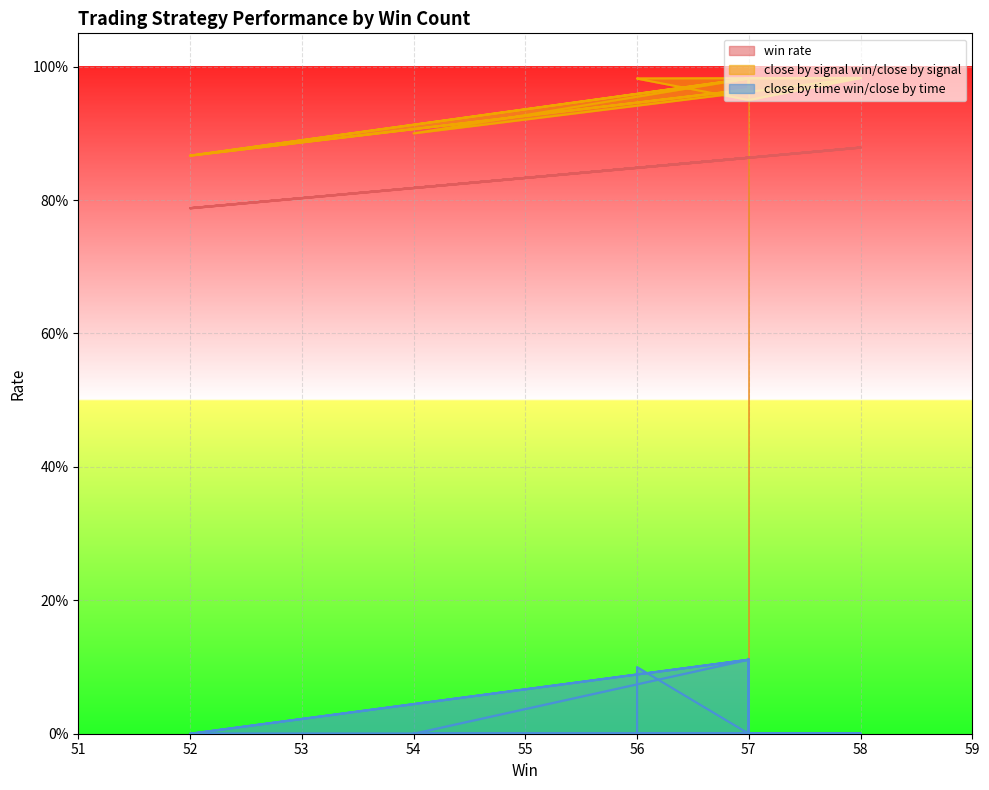

Reading left to right, what are all the values shown in this chart?

win rate: 0.9	0.9	0.9	0.8	0.9	0.9	0.9	0.8	0.9	0.9	0.9	0.8	0.9	0.9	0.9	0.9	0.8	0.8	0.9	0.9
close by signal win/close by signal: 1.0	1.0	1.0	0.9	1.0	1.0	1.0	0.9	1.0	1.0	1.0	0.9	1.0	1.0	1.0	0.9	1.0	1.0	1.0	1.0
close by time win/close by time: 0.1	0.0	0.0	0.0	0.1	0.0	0.0	0.0	0.1	0.0	0.0	0.0	0.1	0.0	0.0	0.0	0.1	0.0	0.0	0.0